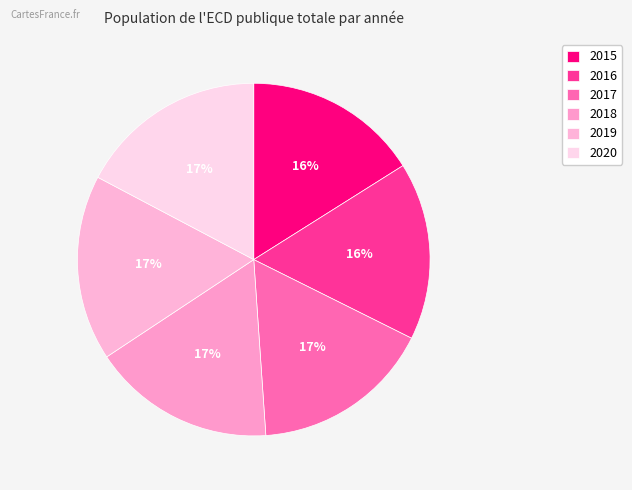

Which slice is the largest?

2020